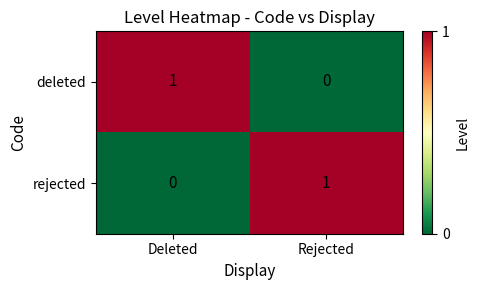

At which label does deleted reach its minimum?

Rejected